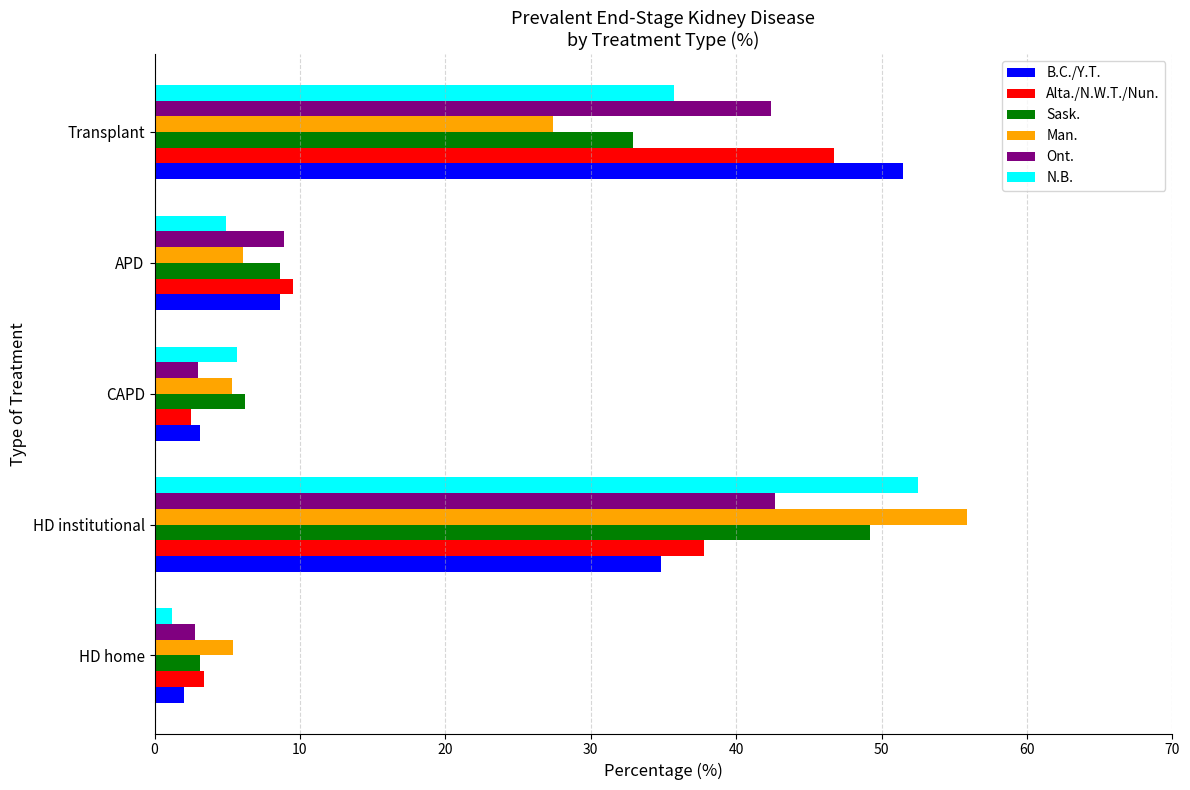

At which category is the sum across all series the highest?

HD institutional